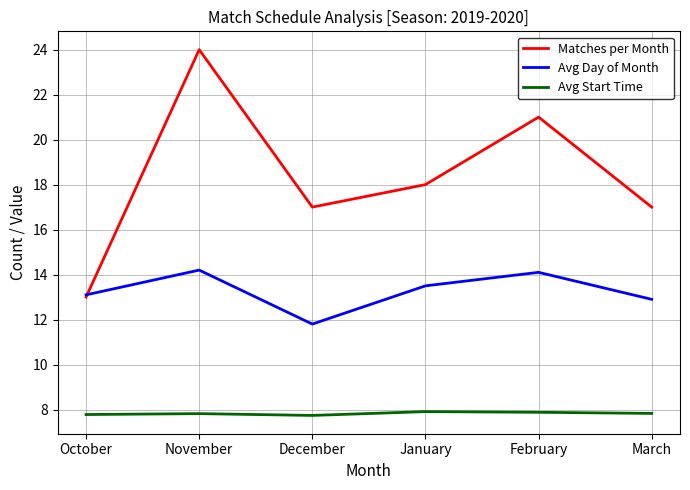

At February, list the series in order from largest to smallest.

Matches per Month, Avg Day of Month, Avg Start Time